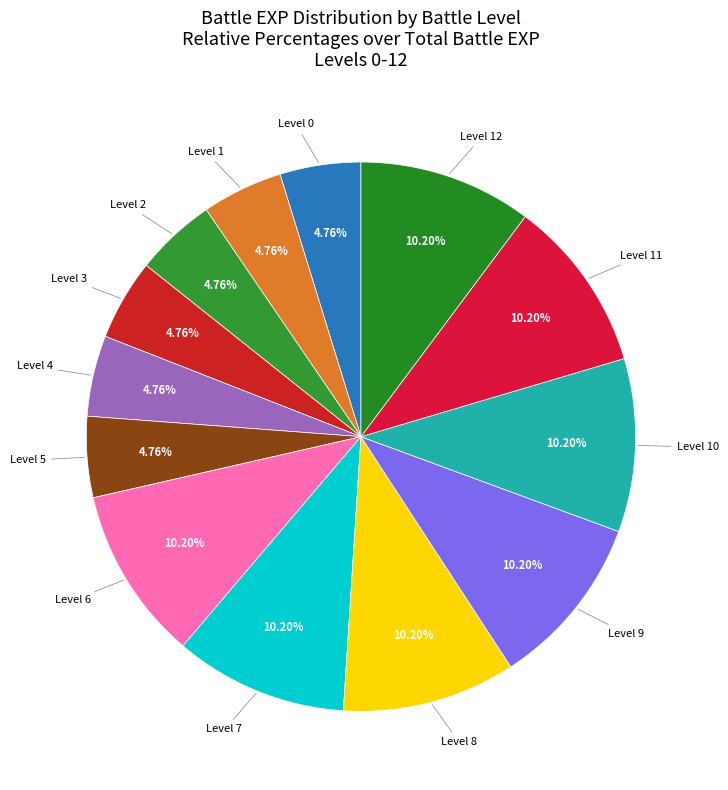

What is the smallest slice in the pie chart?

Level 0